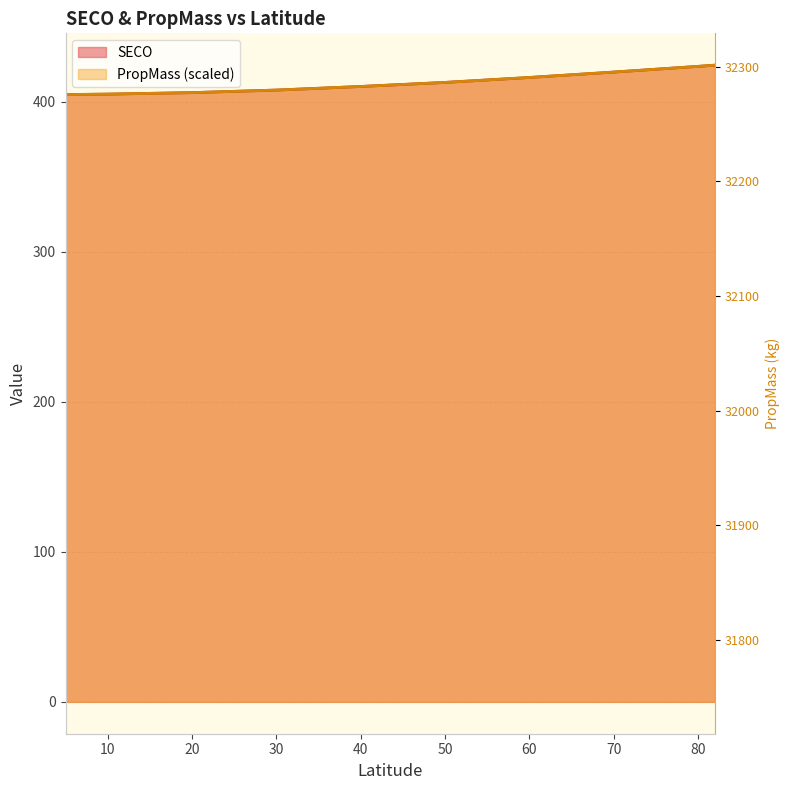

At which label is PropMass closest to 414?

50